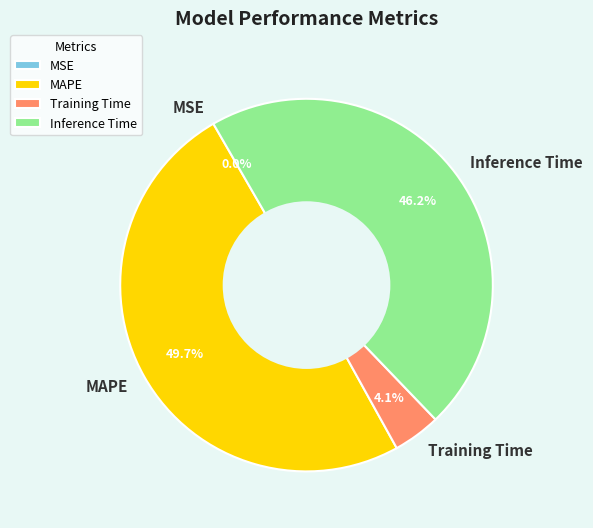

What percentage is NOT represented by MAPE?

50.3%